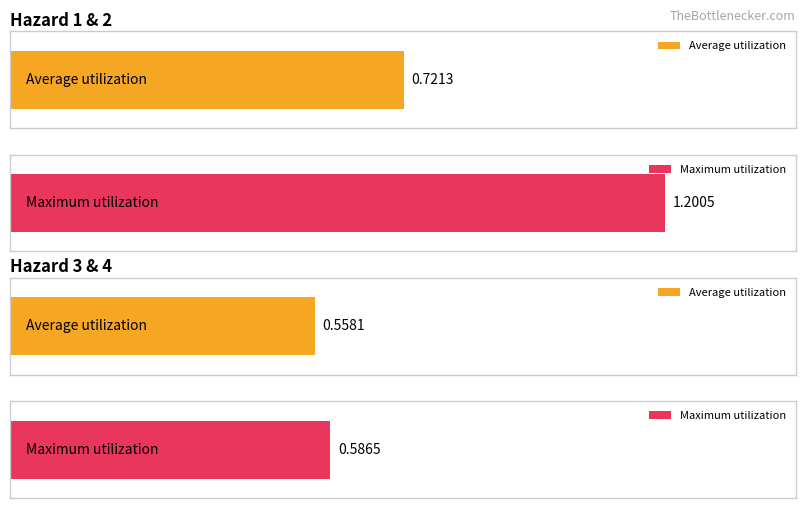

What is the difference between the maximum and minimum values in the Maximum utilization series?

0.6